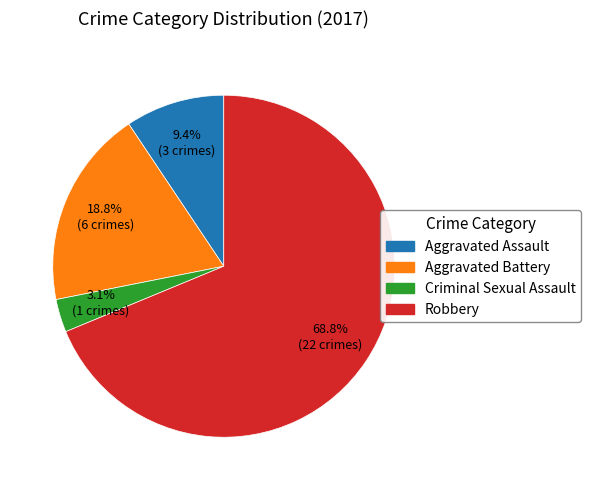

What is the ratio of the value at Aggravated Battery to the value at Aggravated Assault?

2.0